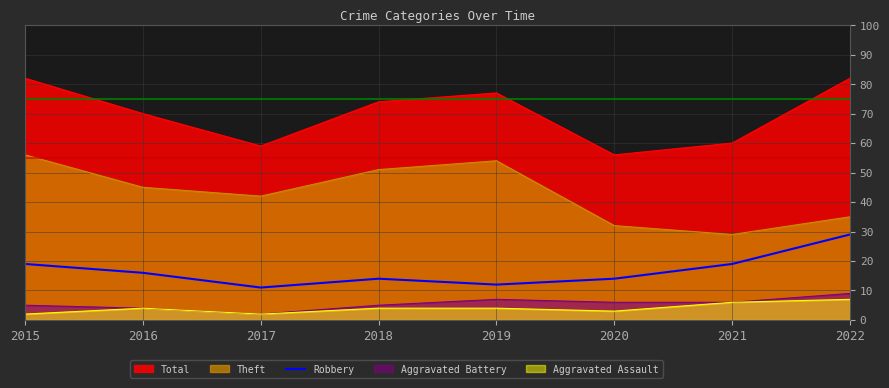

How many lines are shown in the chart?

5